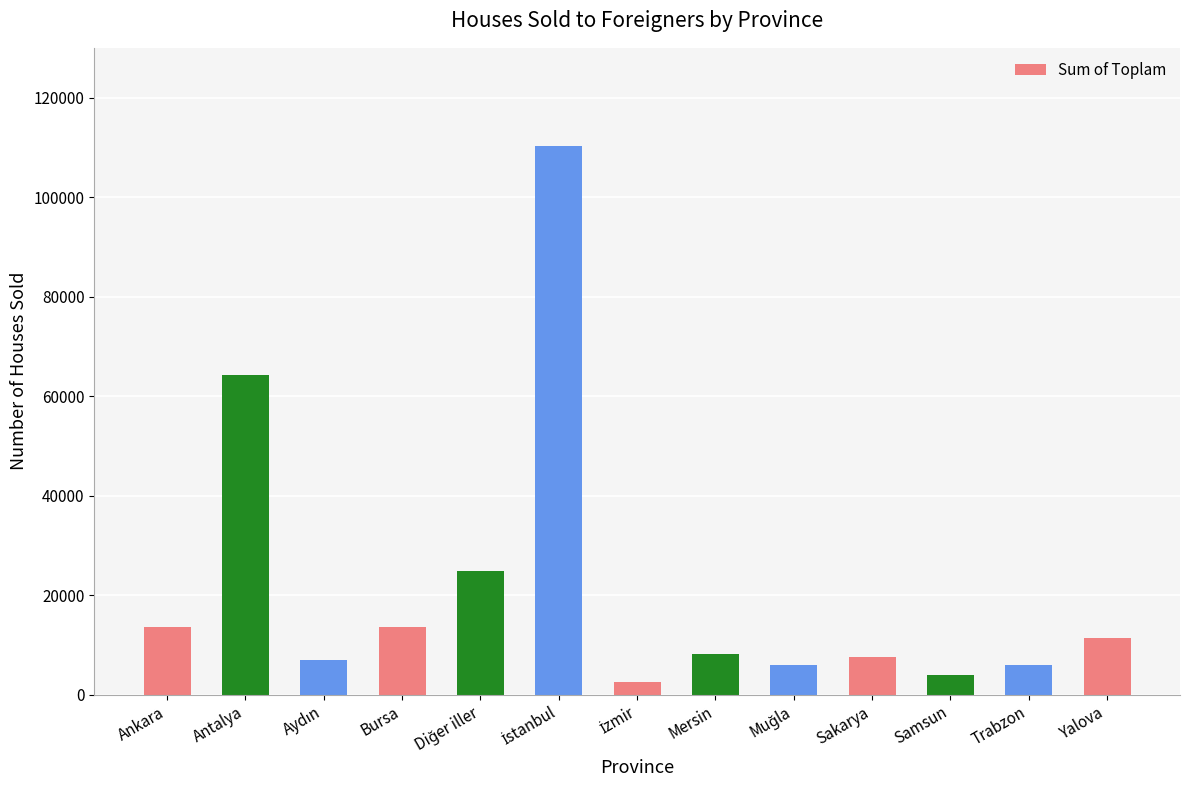

What is the approximate value at Antalya, to the nearest 100?

64200